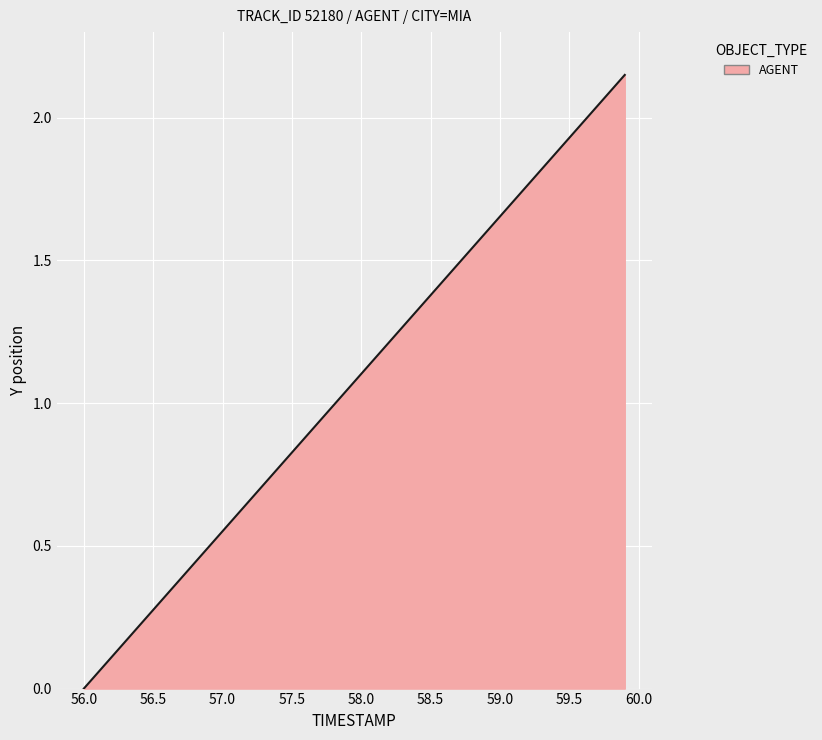

Does the chart display data point markers on the line(s)?

No